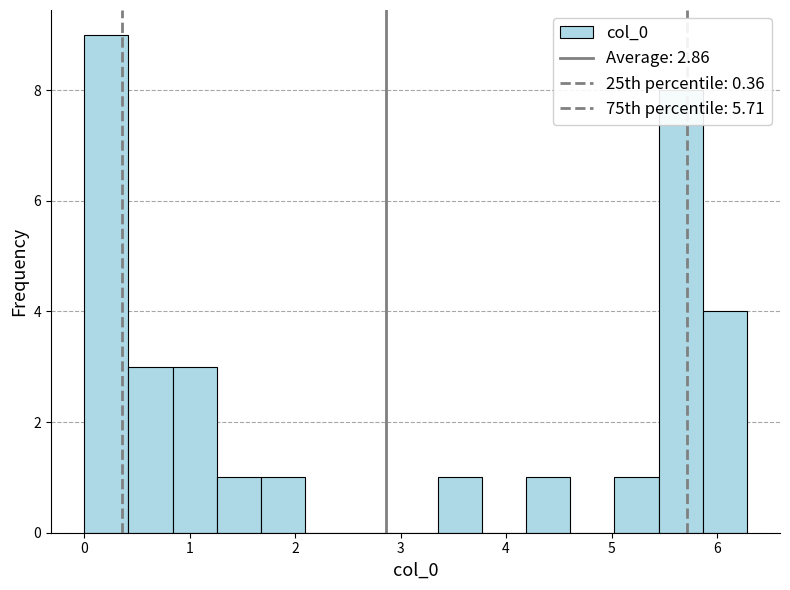

Over which range of the x-axis is the bar tallest?

0.0 to 0.4